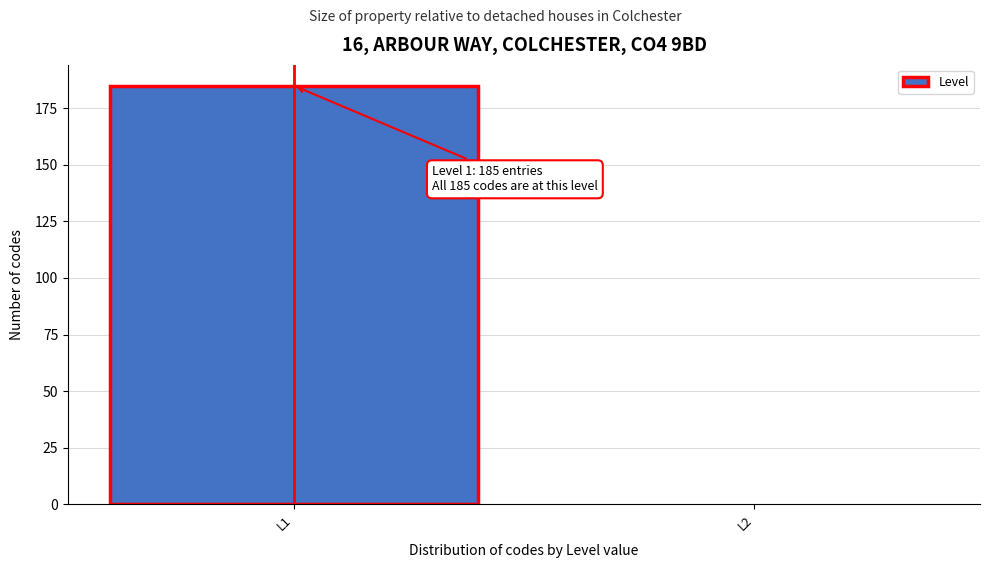

Reading left to right, list all the values displayed in this chart.

L1=185	L2=0